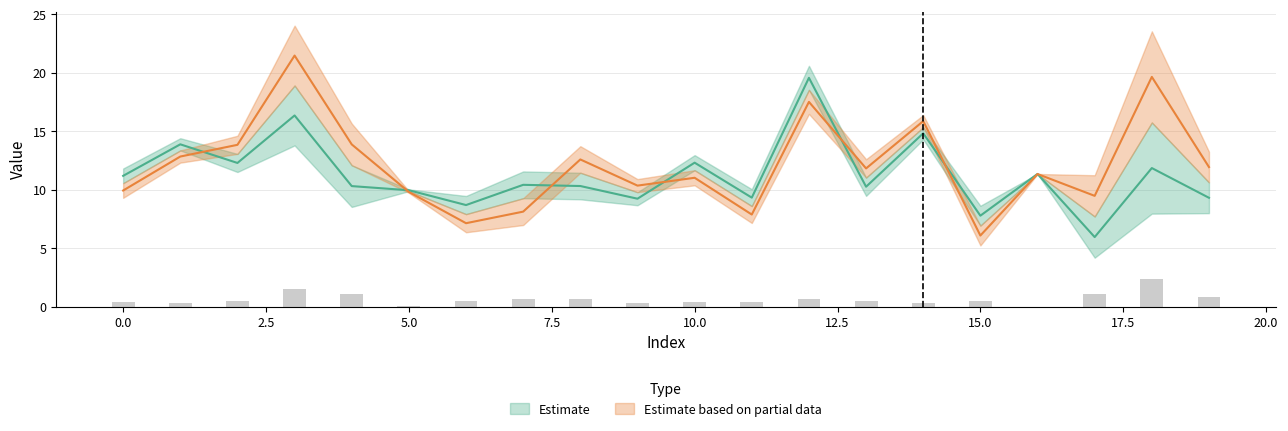

At 4, list the series in order from smallest to largest.

y_pred, y_test